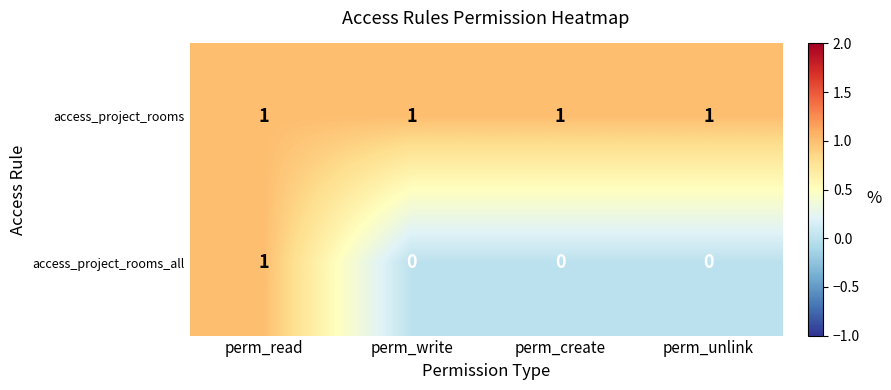

The access_project_rooms series shows 1 at perm_read. True or false?

True